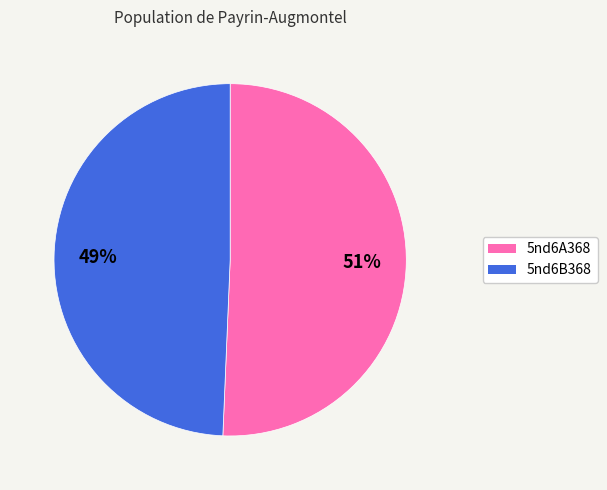

Does 5nd6A368 represent more than half of the total?

Yes